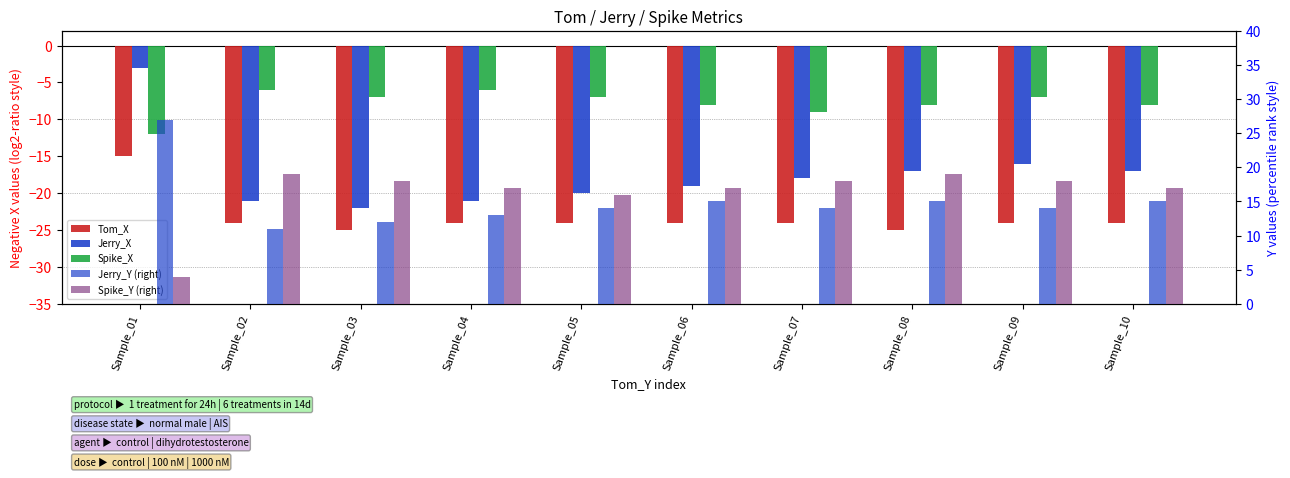

Reading right to left, list all the values displayed in this chart.

Tom_X: -24	-24	-25	-24	-24	-24	-24	-25	-24	-15
Jerry_X: -17	-16	-17	-18	-19	-20	-21	-22	-21	-3
Spike_X: -8	-7	-8	-9	-8	-7	-6	-7	-6	-12
Jerry_Y (right): 15	14	15	14	15	14	13	12	11	27
Spike_Y (right): 17	18	19	18	17	16	17	18	19	4